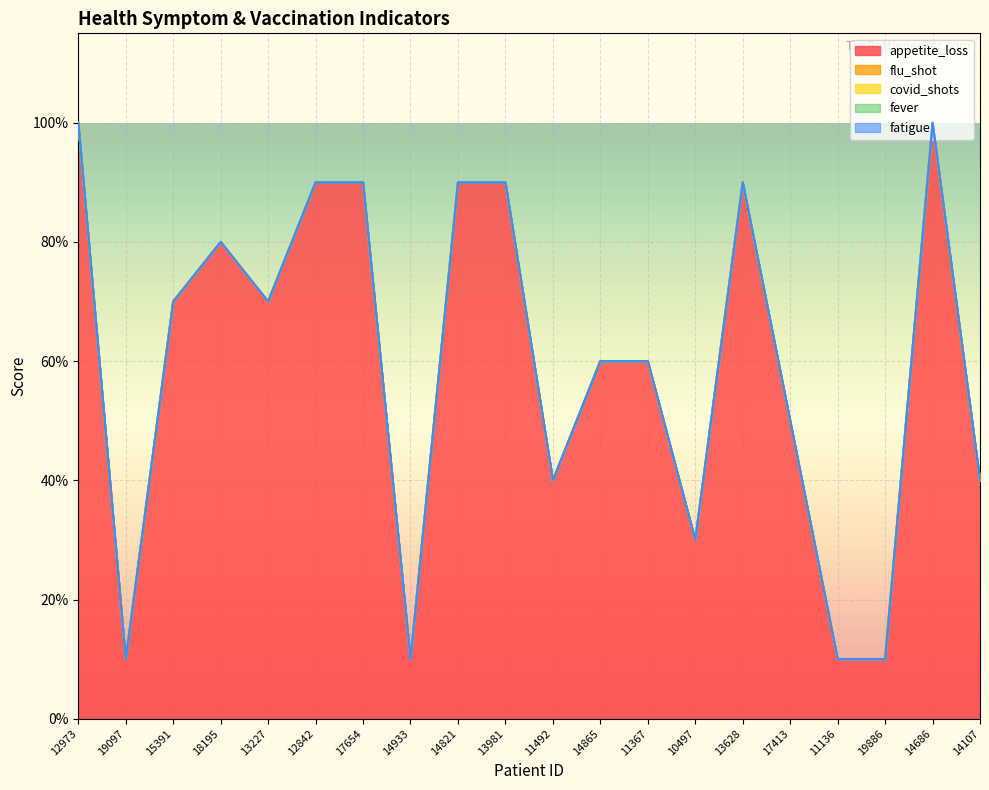

True or false: covid_shots and flu_shot intersect in this chart.

False